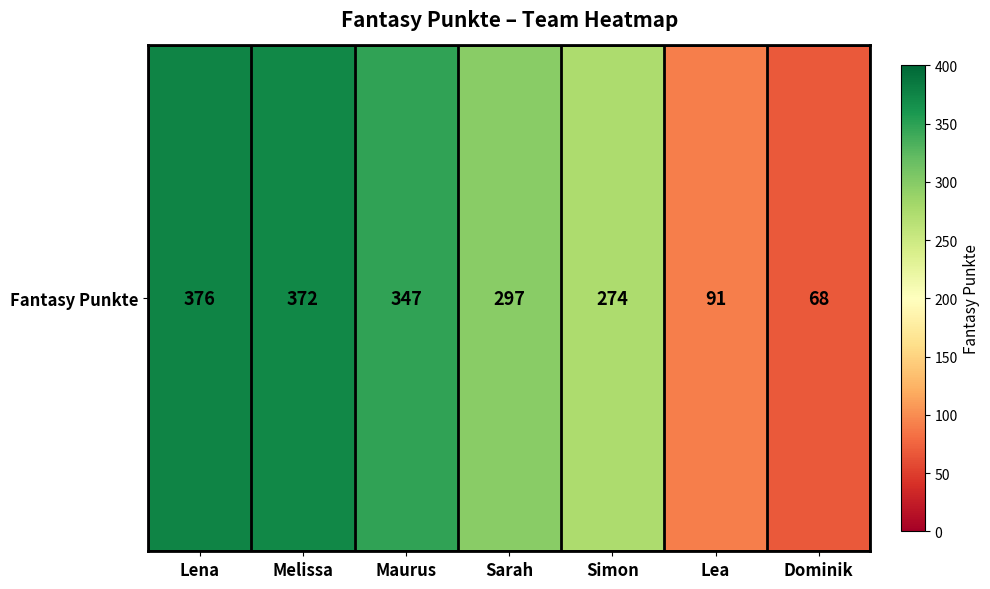

Read the value at Dominik, to the nearest 5.

70